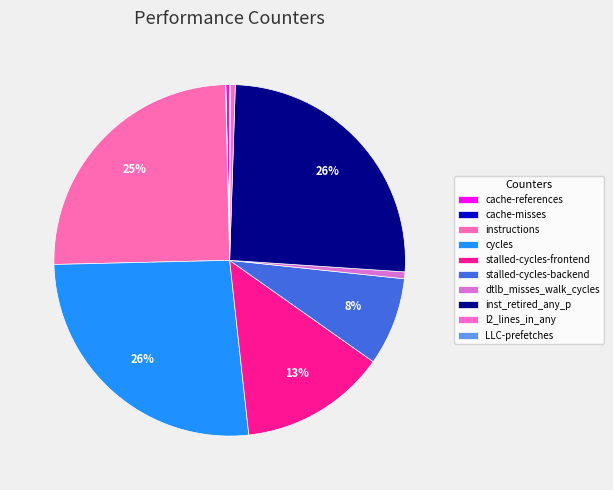

What percentage do inst_retired_any_p and l2_lines_in_any together represent?

26.0%